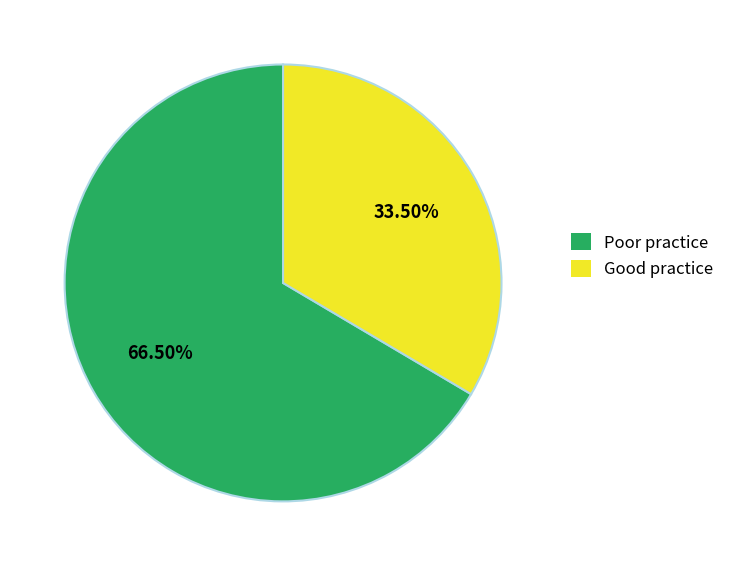

What is the ratio of the value at Poor practice to the value at Good practice?

2.0